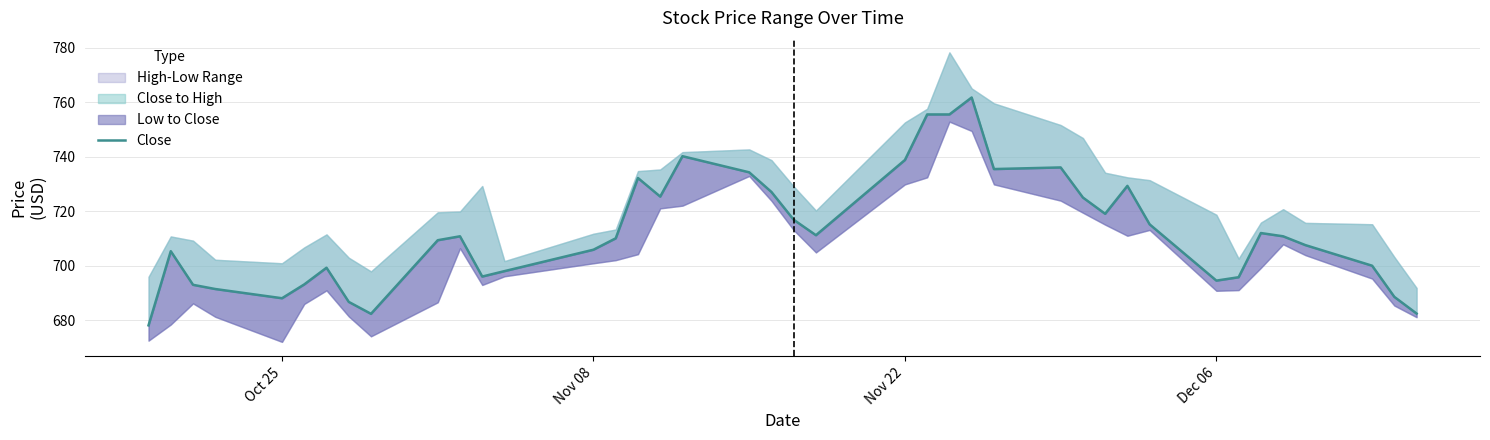

What is the value of the 16th point from the left?

732.2